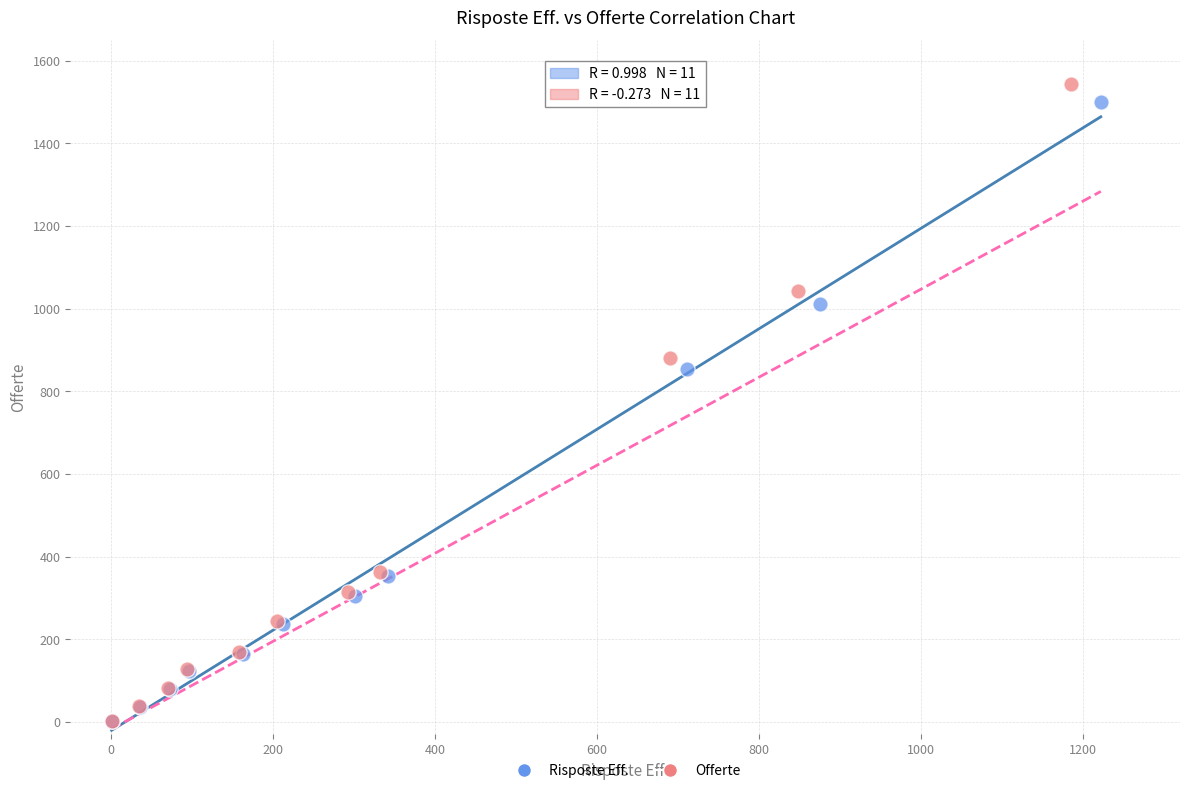

Which series reaches the maximum Y coordinate?

Offerte